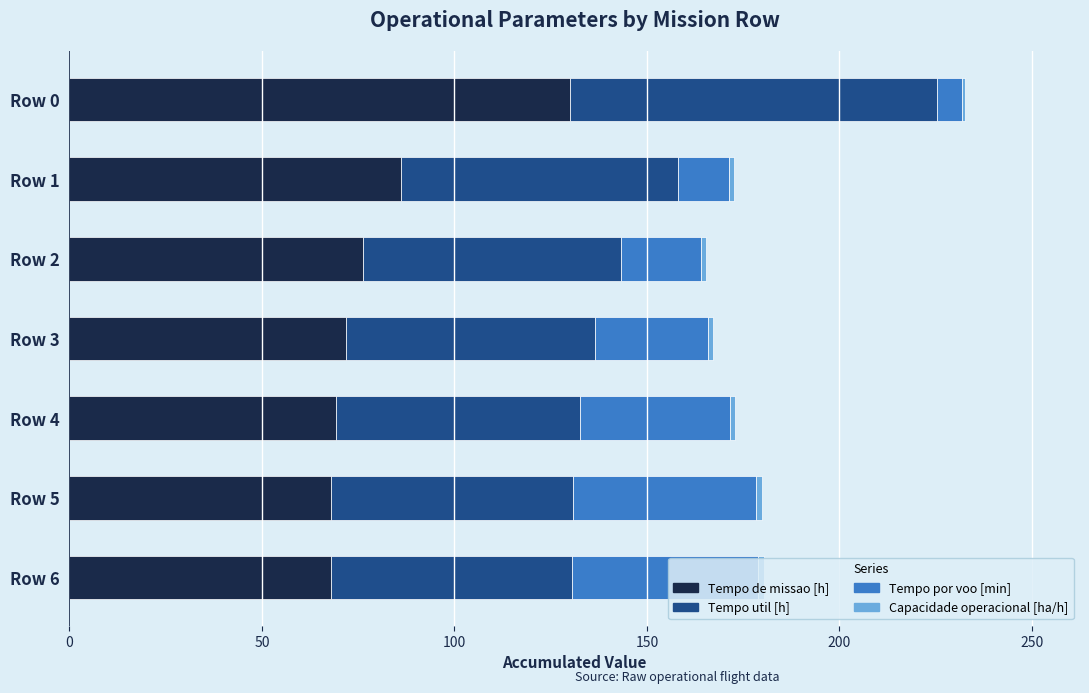

At which label does Tempo de missao [h] reach its peak?

Row 0